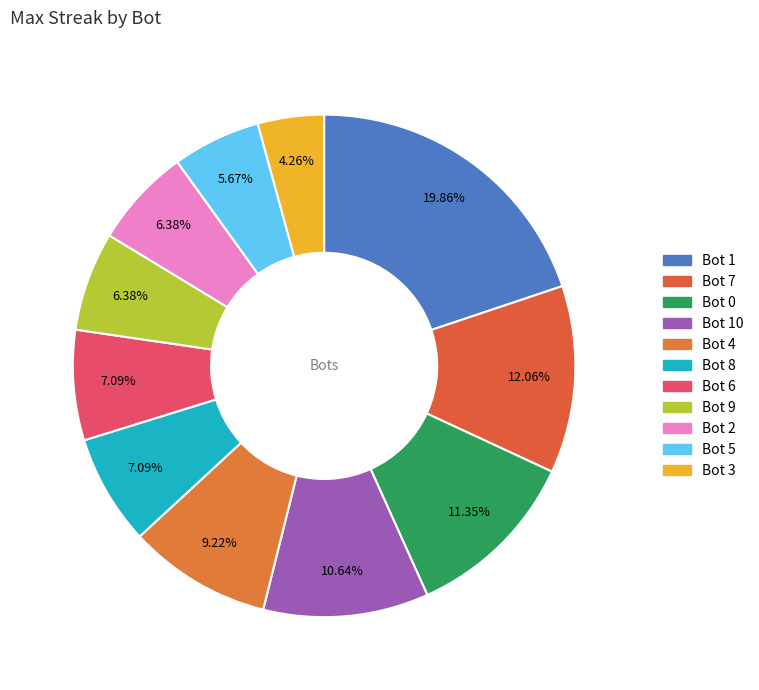

Is there any slice that represents more than half of the pie?

No